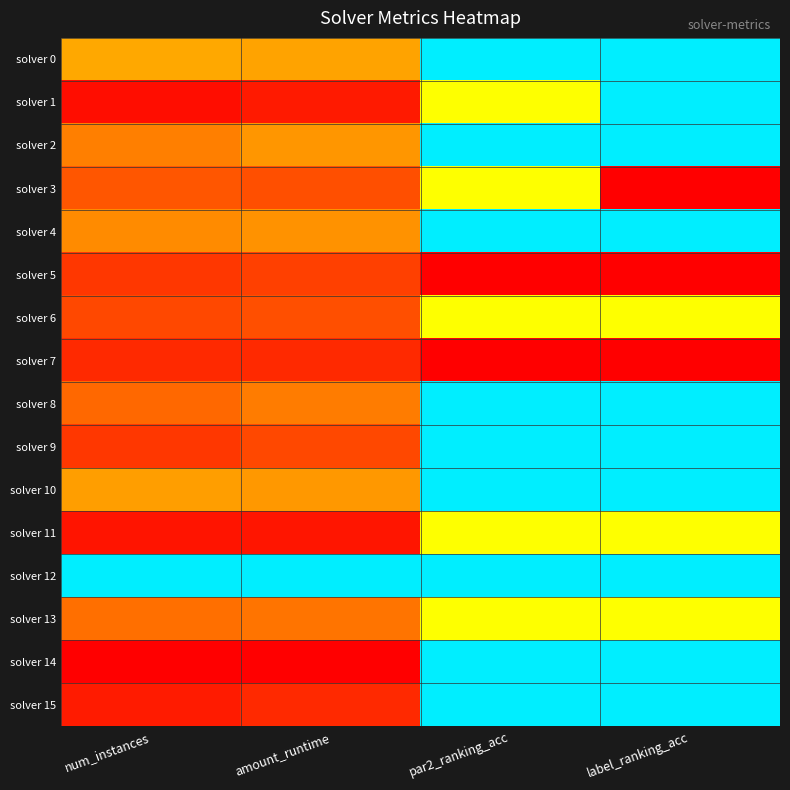

At how many categories does at least one series exceed 0?

4